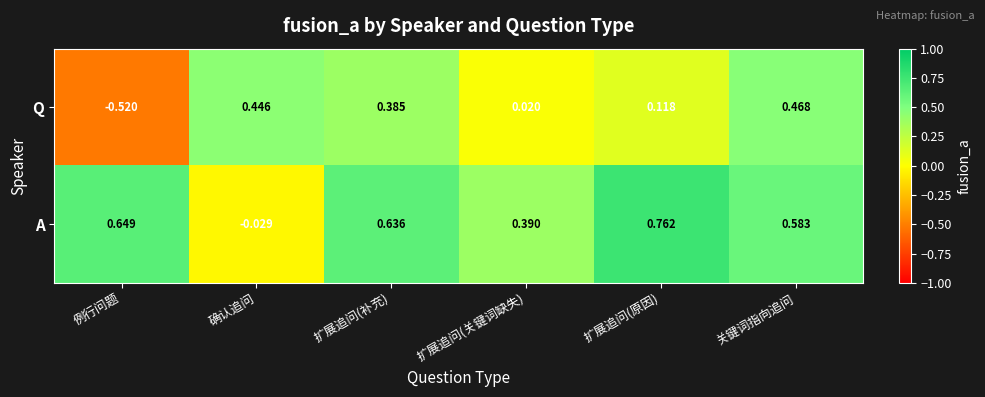

Which category has the highest value across all series?

扩展追问(原因)